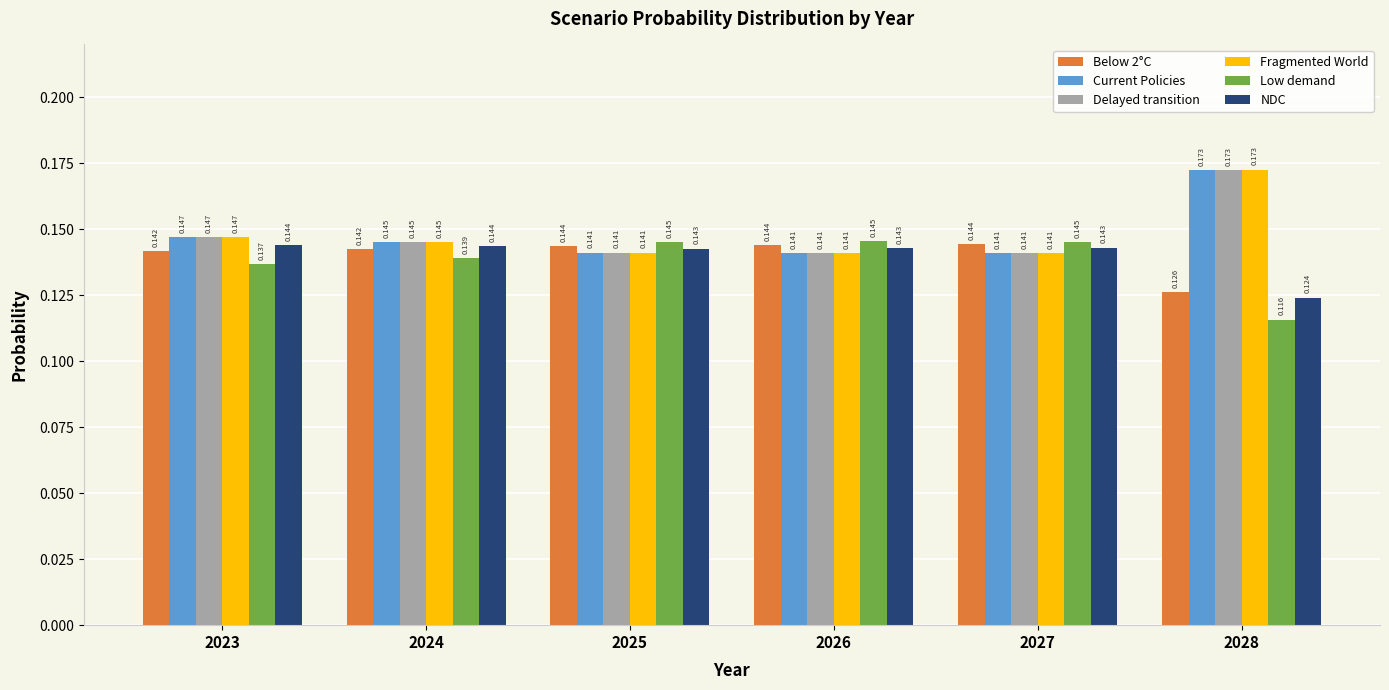

Which series changed the most between 2024 and 2026?

Low demand